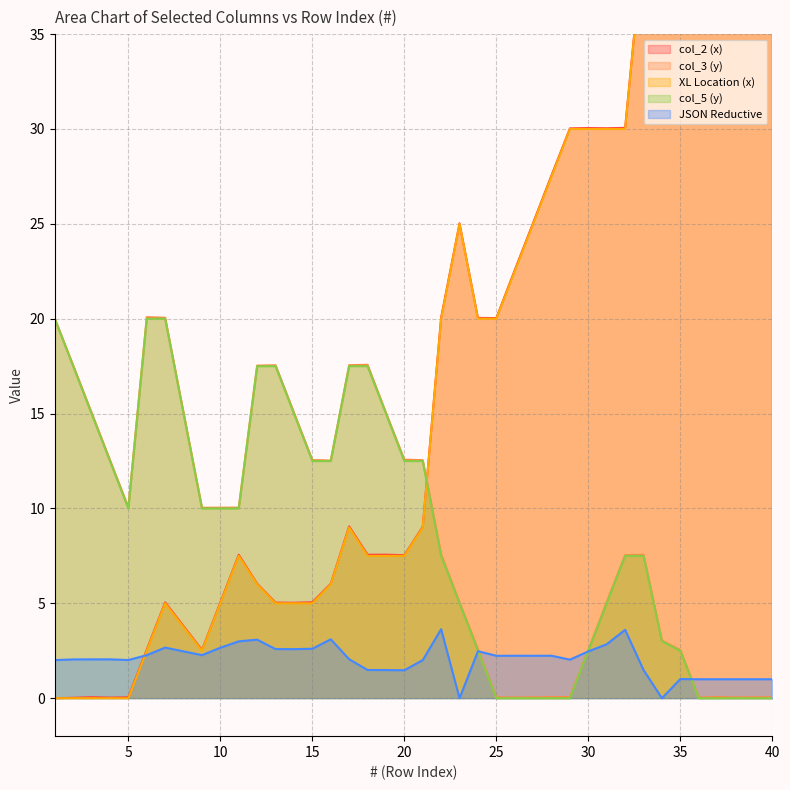

What are all the series names shown in the legend?

col_2 (x), col_3 (y), XL Location (x), col_5 (y), JSON Reductive